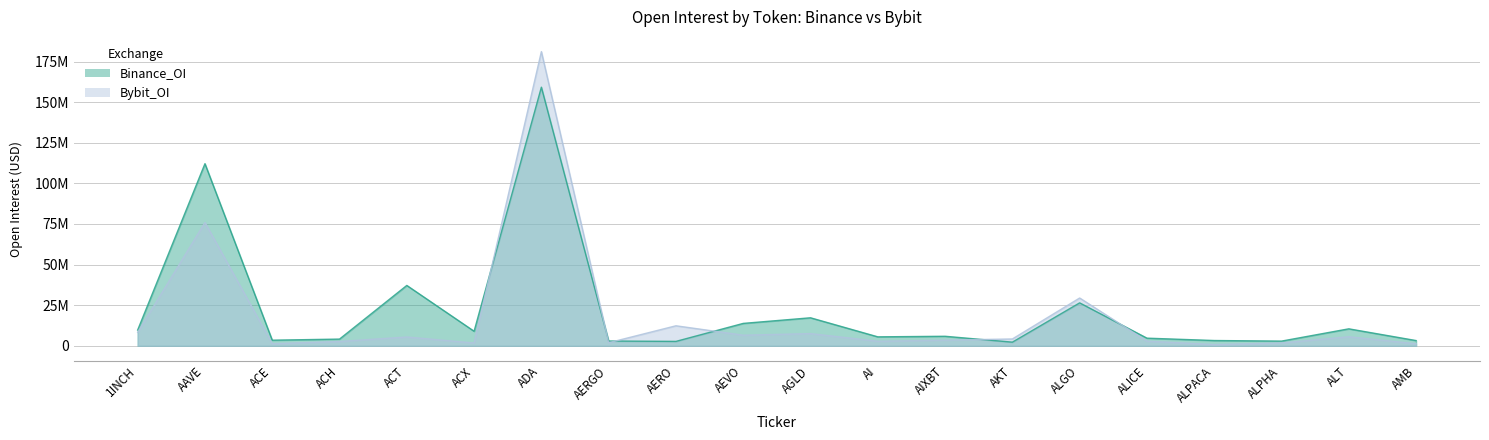

How many categories are shown in the chart?

20